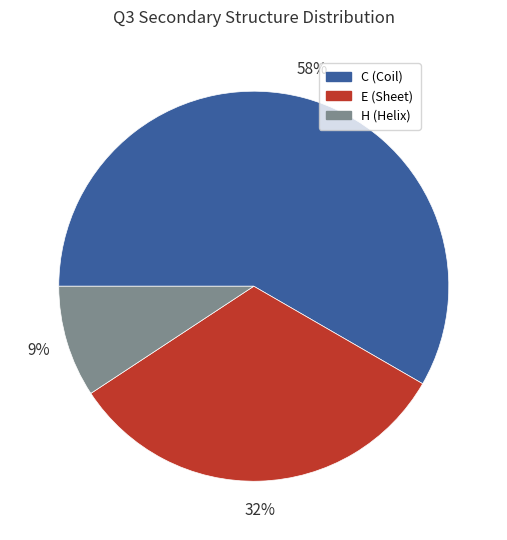

The E slice represents 46% of the pie. True or false?

False